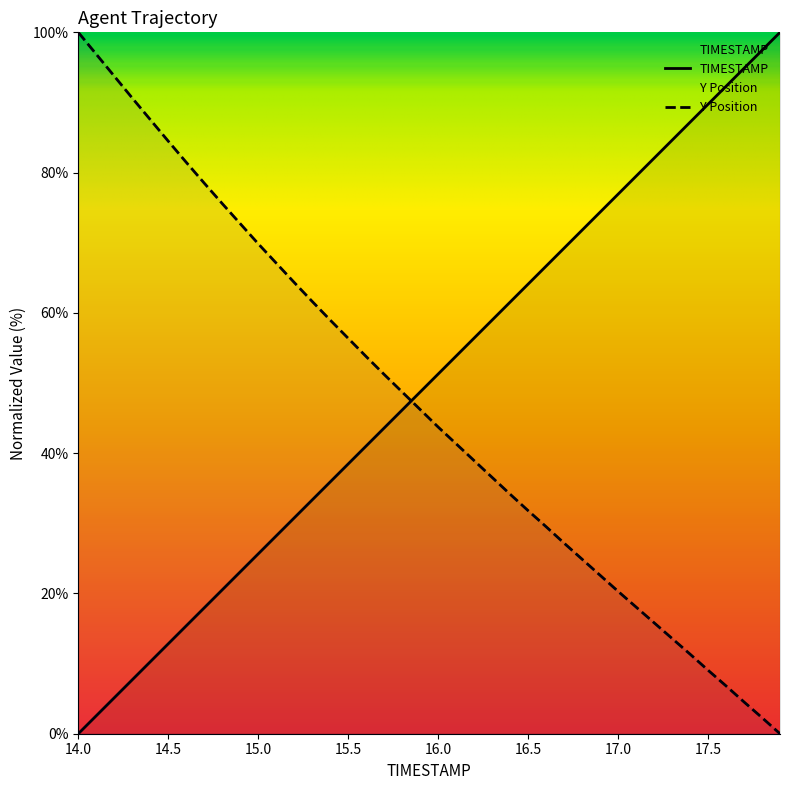

What is the average value of the TIMESTAMP series?

50.0